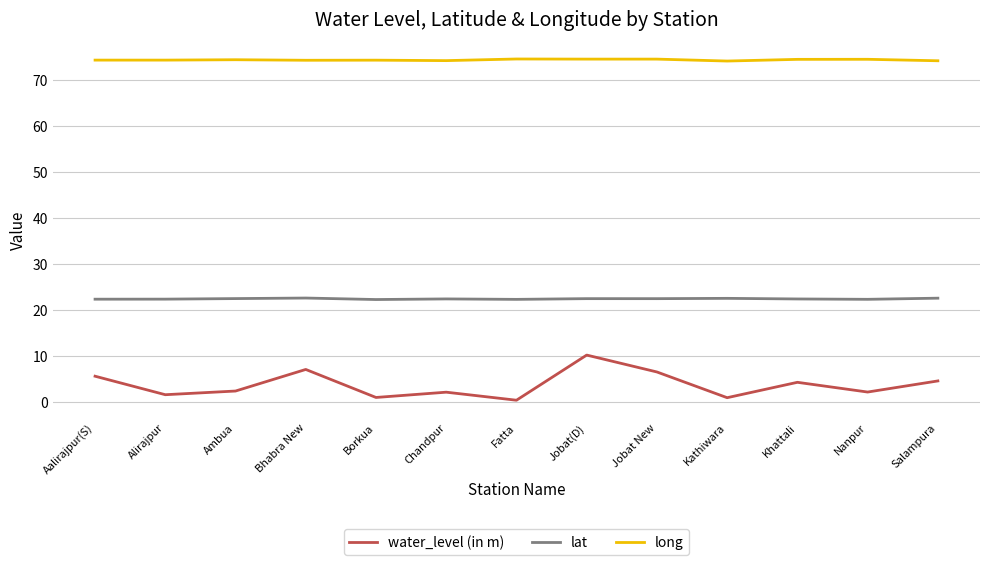

What is the highest value of the water_level (in m) series?

10.1